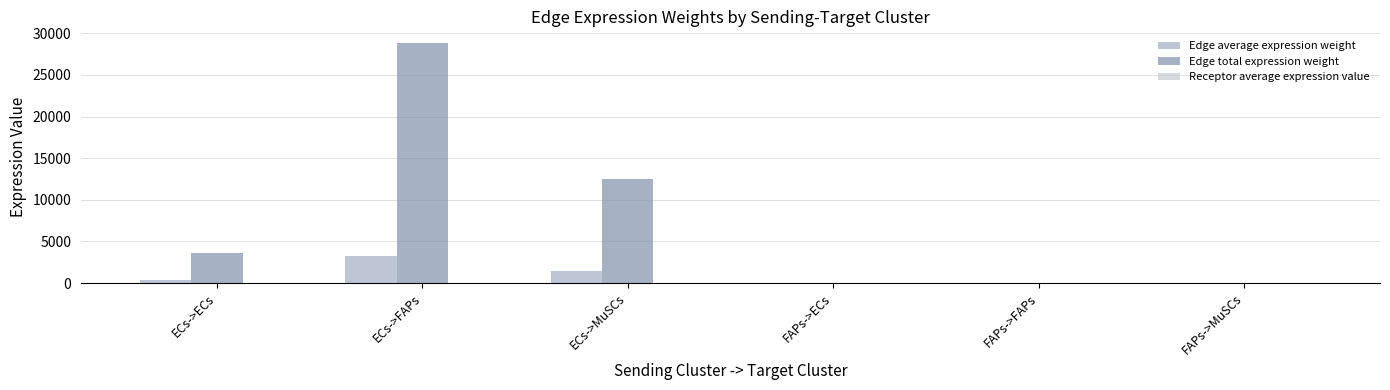

What is the maximum value shown in the chart?

28806.2